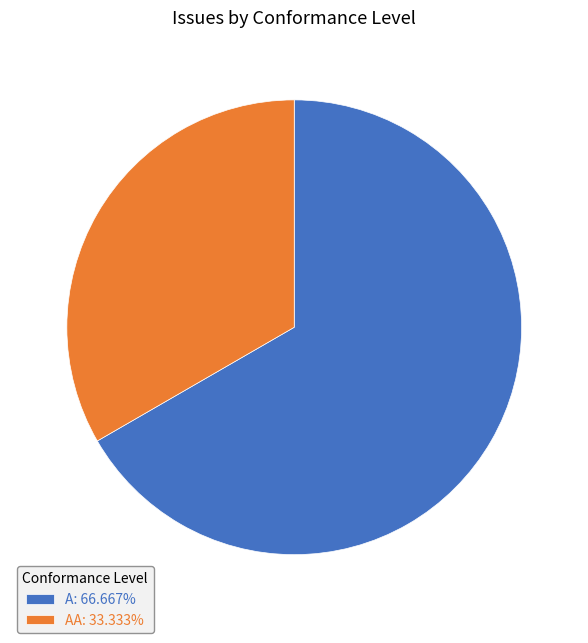

Is the sum of A: 66.667% and AA: 33.333% greater than half?

Yes